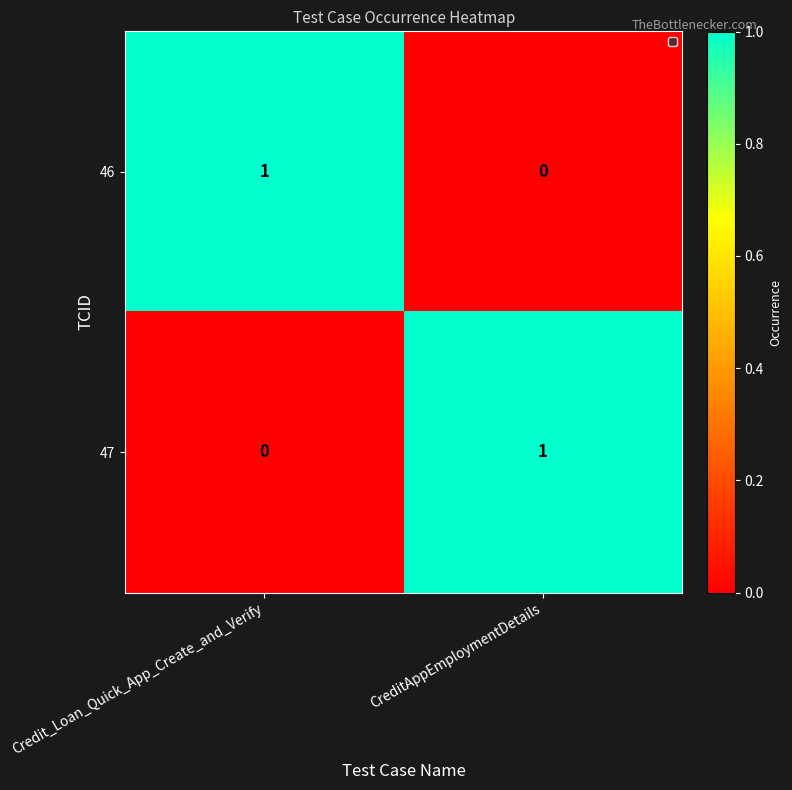

True or false: 47 has a value of 1 at CreditAppEmploymentDetails.

True